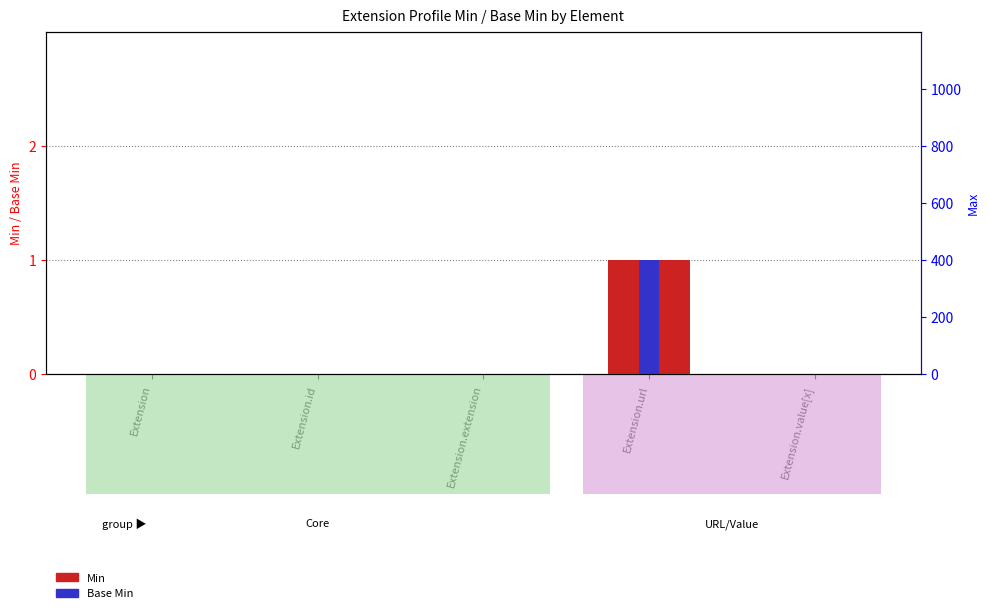

How many bars are there in each group?

2